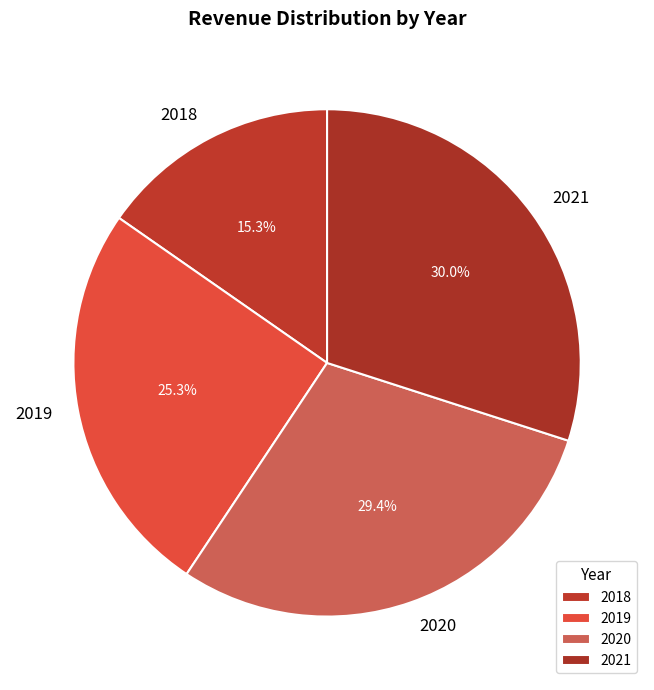

Is it true that 2020 is 29% of the pie?

True